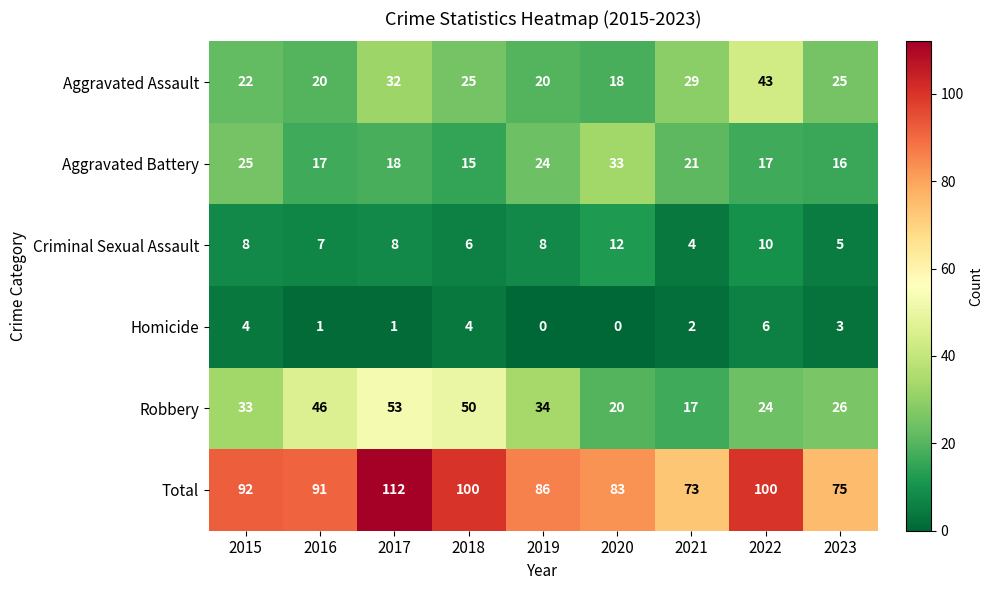

At how many categories does at least one series exceed 40?

9